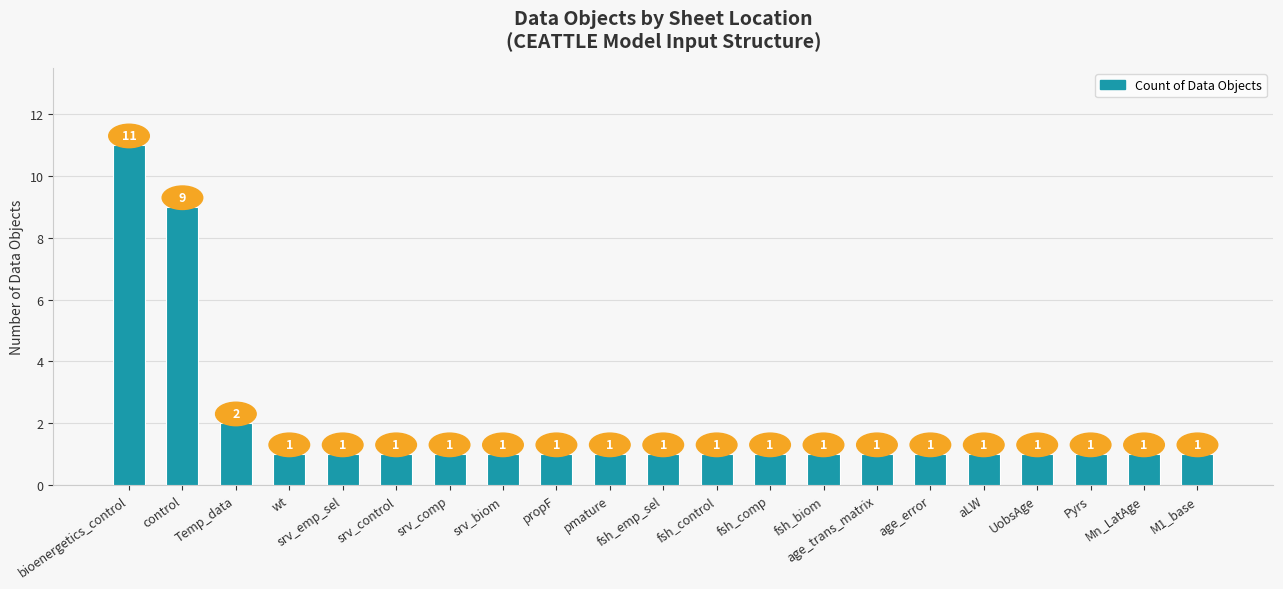

Reading right to left, extract all data points from this chart.

M1_base=1	Mn_LatAge=1	Pyrs=1	UobsAge=1	aLW=1	age_error=1	age_trans_matrix=1	fsh_biom=1	fsh_comp=1	fsh_control=1	fsh_emp_sel=1	pmature=1	propF=1	srv_biom=1	srv_comp=1	srv_control=1	srv_emp_sel=1	wt=1	Temp_data=2	control=9	bioenergetics_control=11